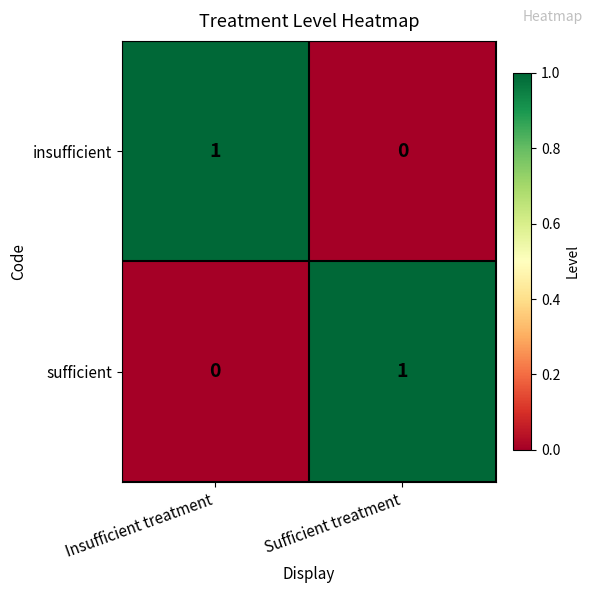

How many data points does each series have?

2